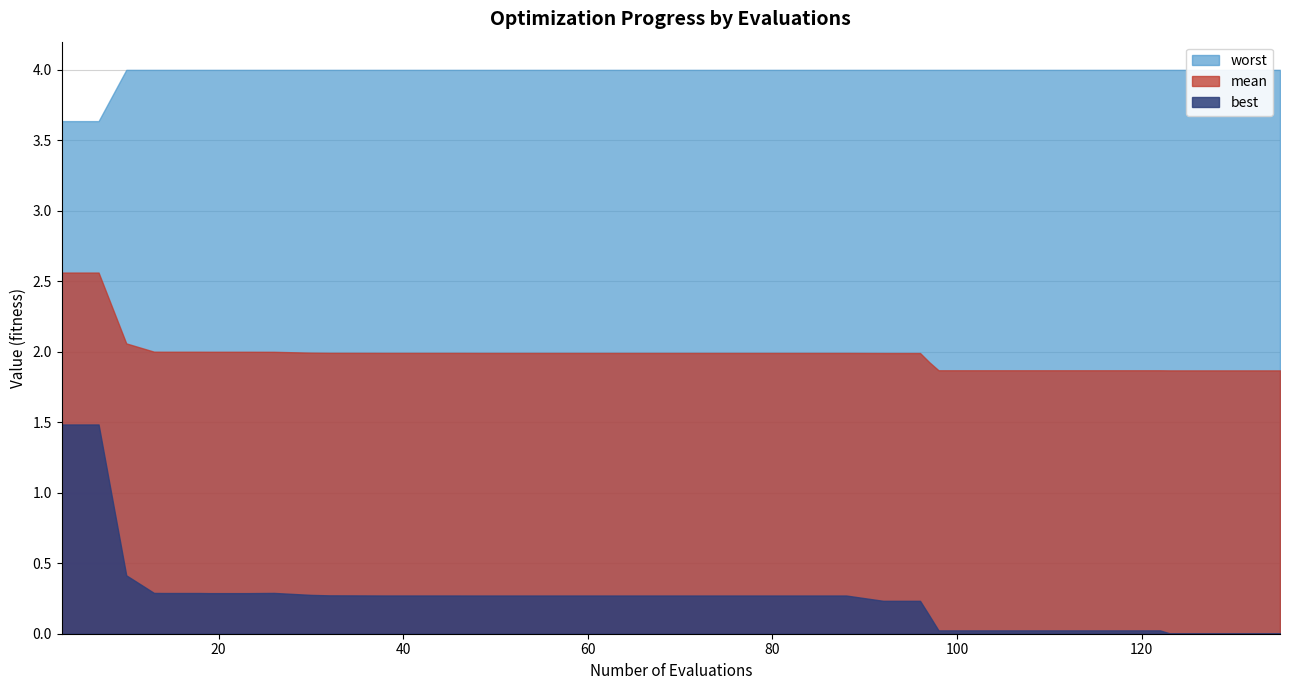

How many lines are shown in the chart?

3